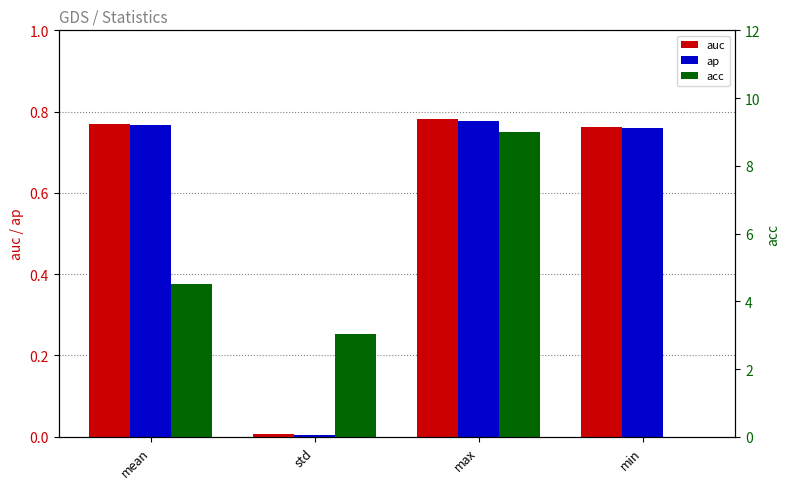

What is the difference between the maximum and minimum values in the ap series?

0.8